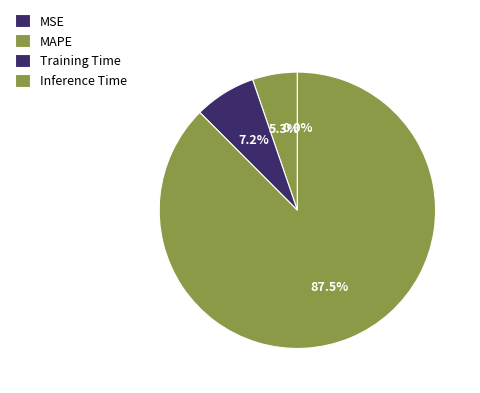

Which category accounts for the majority?

Inference Time